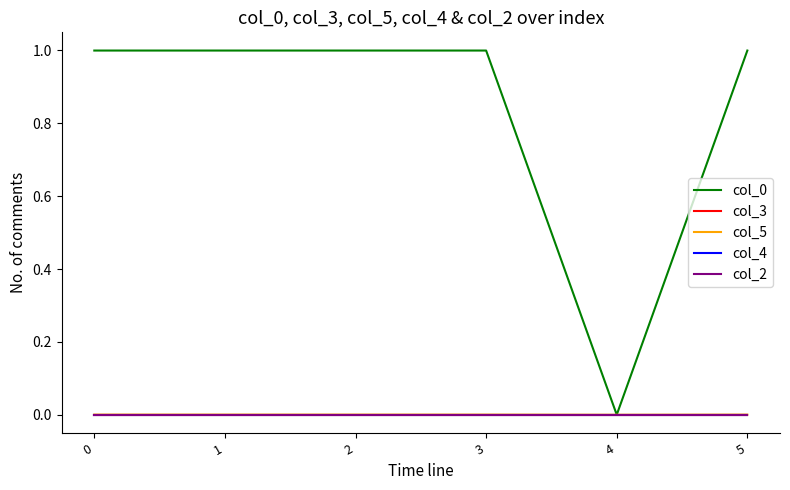

How many interior local valleys does the col_5 series have?

2